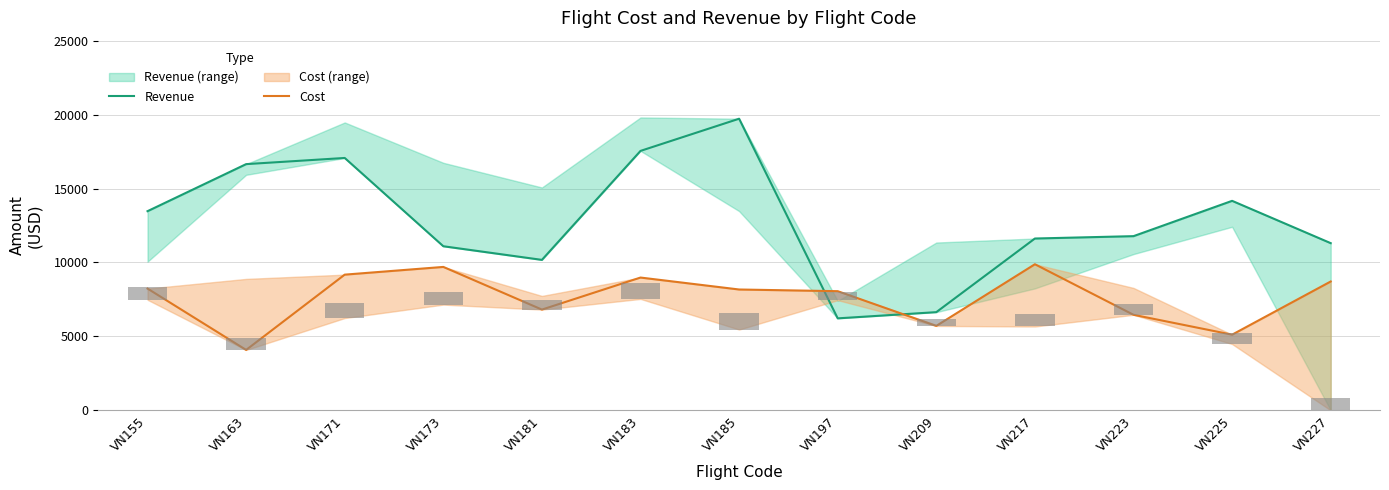

Between VN181 and VN197, which series saw the biggest shift?

Revenue